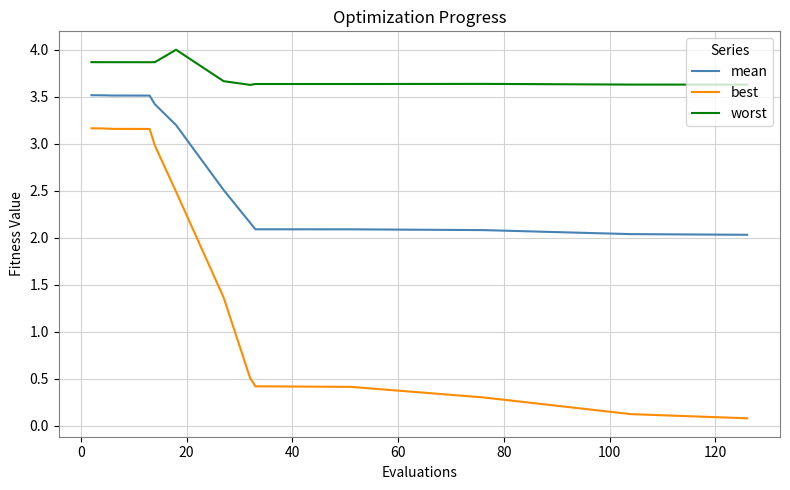

What is the difference between the maximum and minimum values in the best series?

3.1